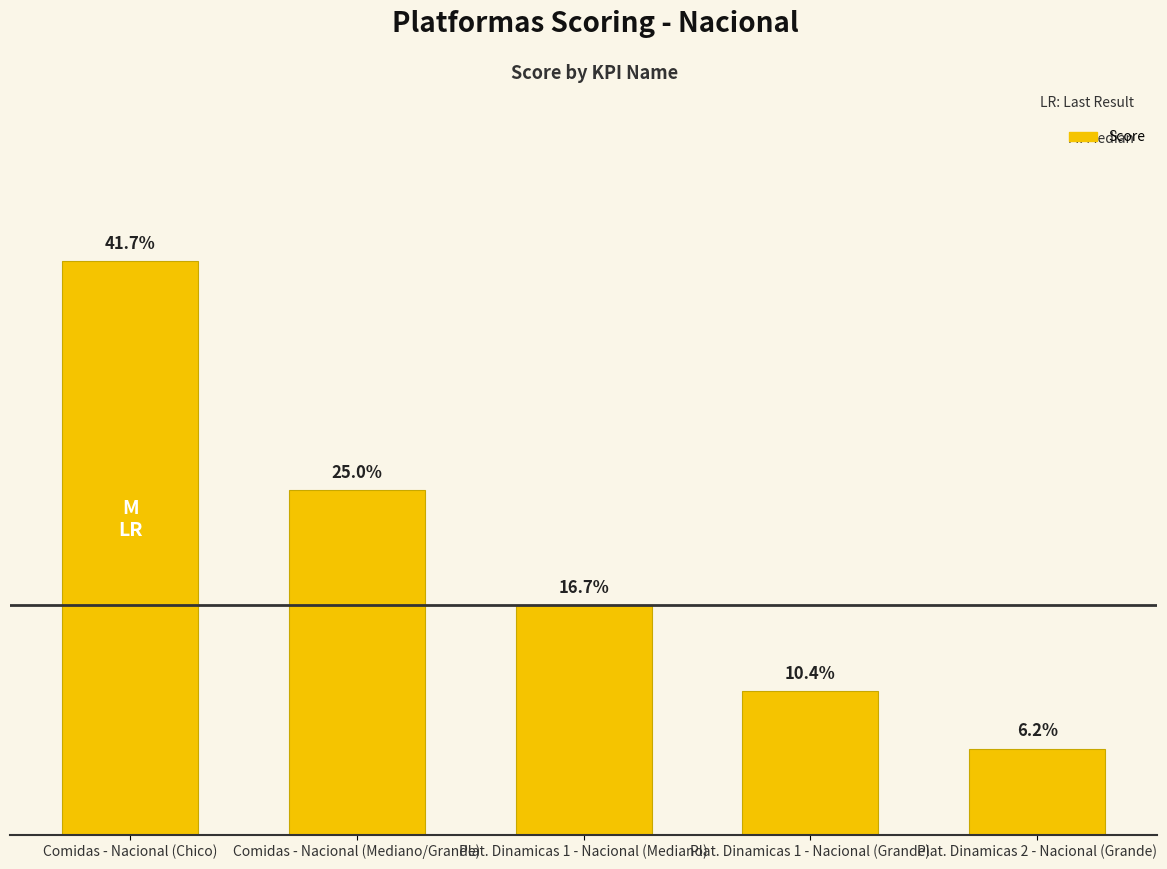

Is it true that the value at Plat. Dinamicas 2 - Nacional (Grande) is 3?

True